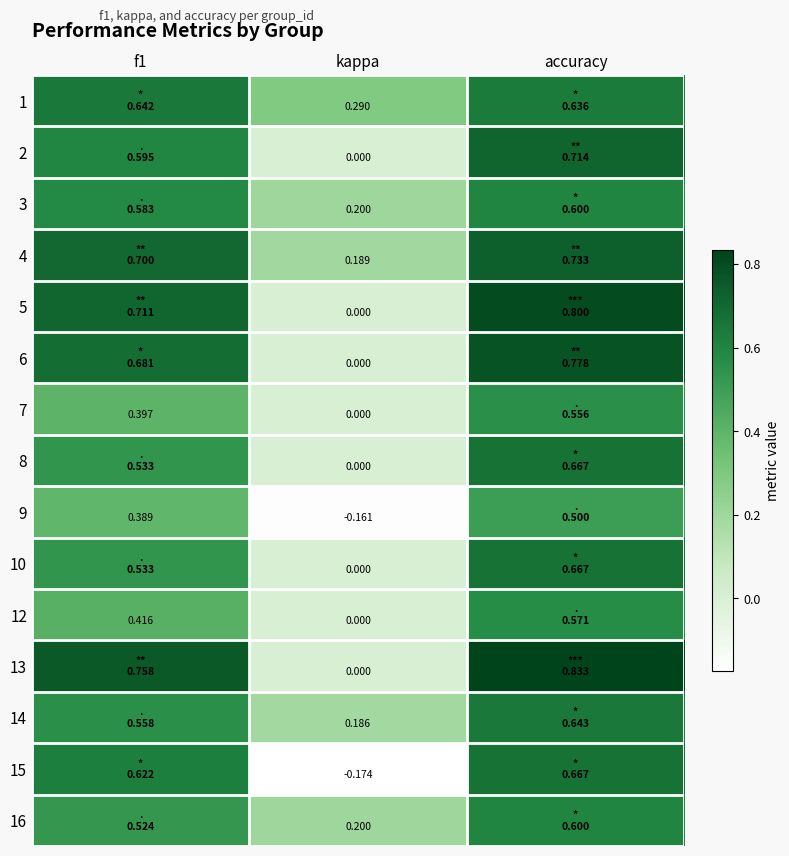

At which category is the sum across all series the highest?

accuracy